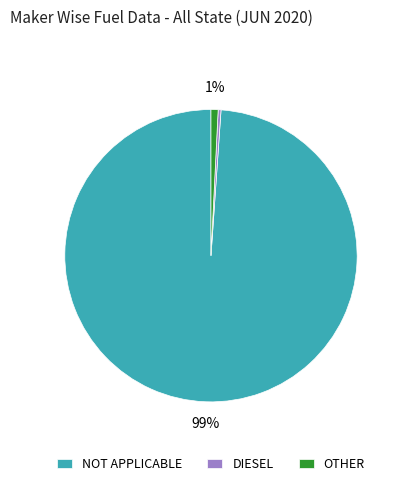

True or false: DIESEL accounts for 0% of the total.

True